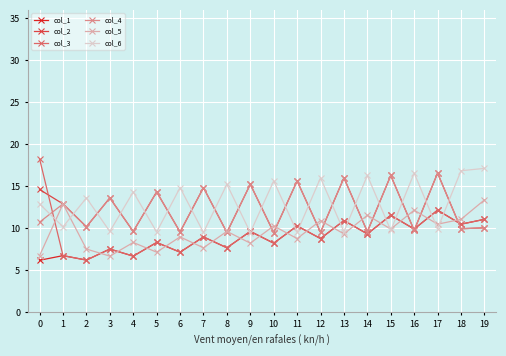

What is the difference between the highest and lowest values at 18?

6.9